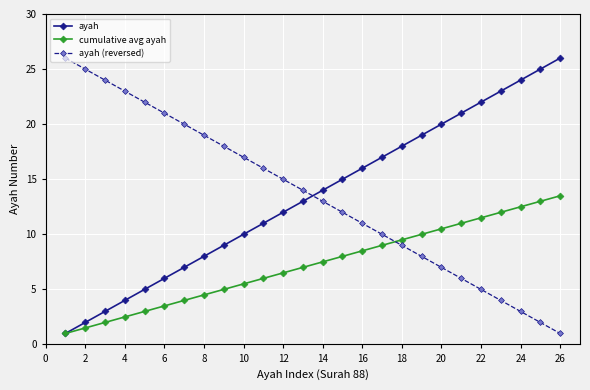

After their last crossing, which series has the higher values: ayah or ayah (reversed)?

ayah